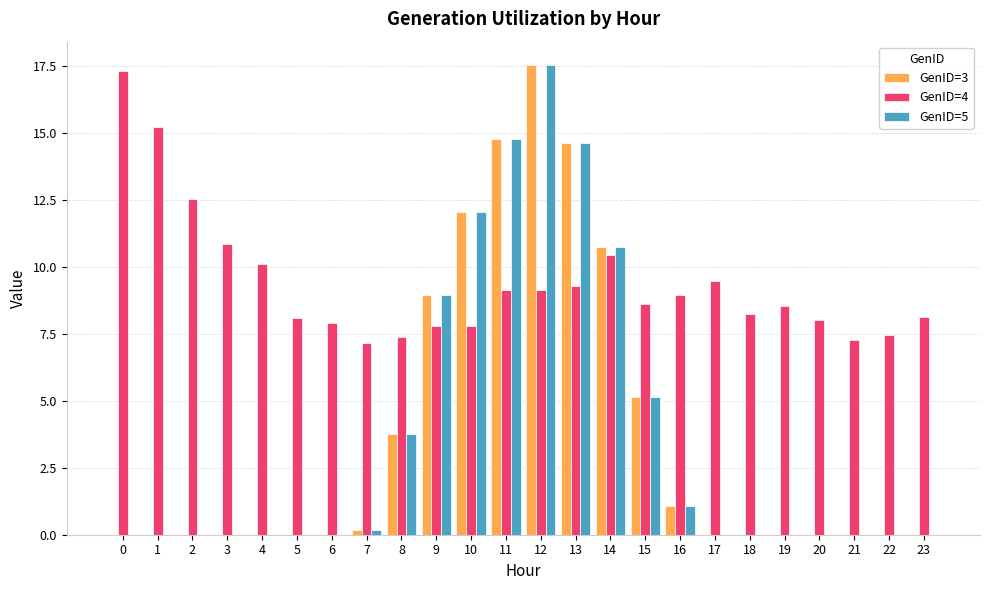

Are the bars grouped side by side (vs. stacked)?

Yes